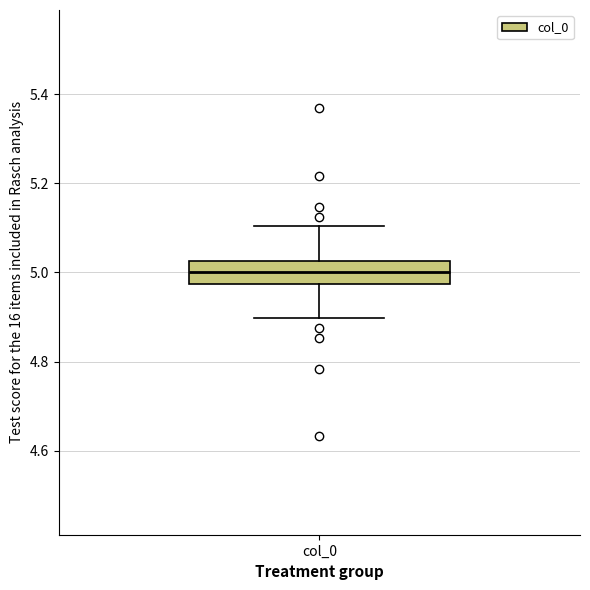

Read this box plot against the y-axis: the position of the median line, the range covered by the box, and the ends of both whiskers. The values are not printed on the chart, so give them approximately, as read against the axis.

median 5.00, box 4.98 to 5.02, whiskers 4.90 to 5.10